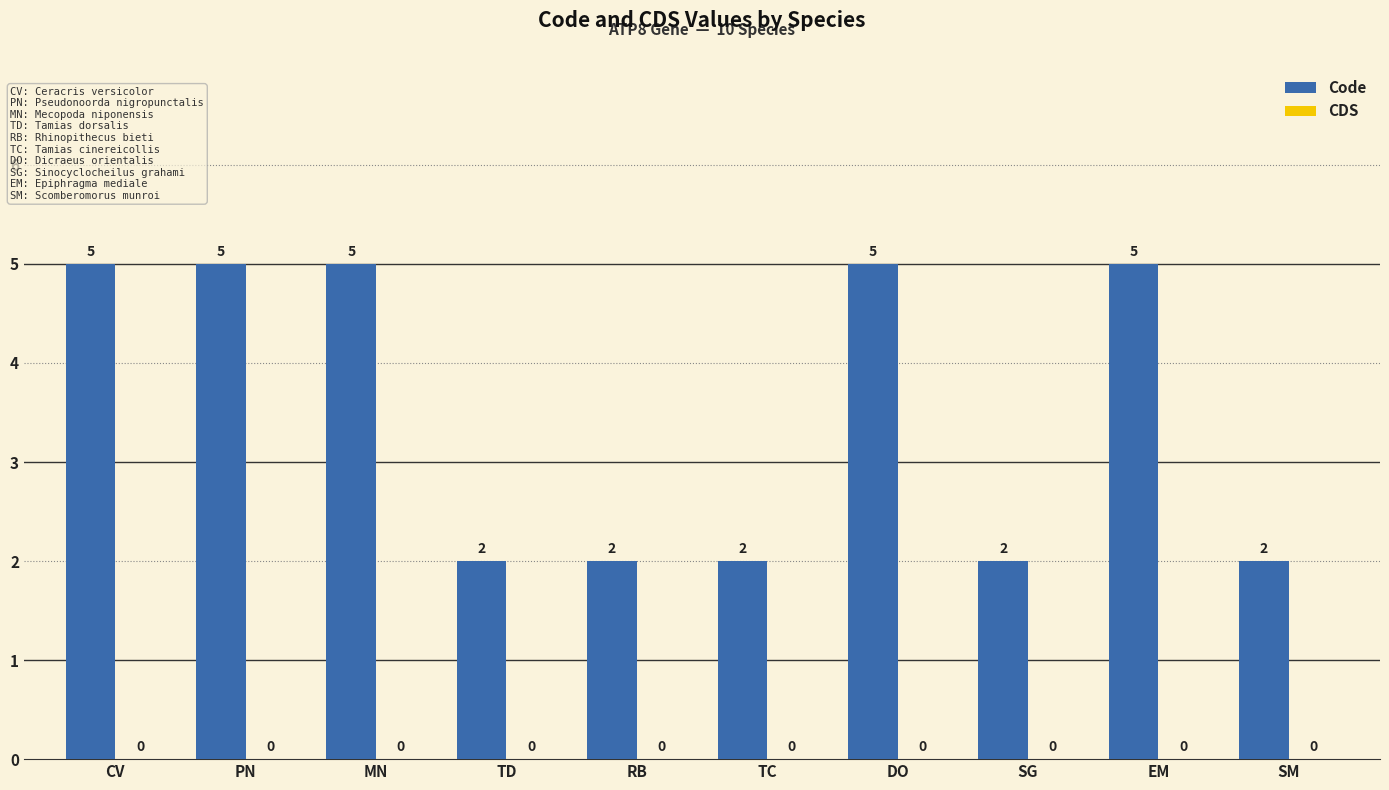

Count the values in the range 2 to 5.

10